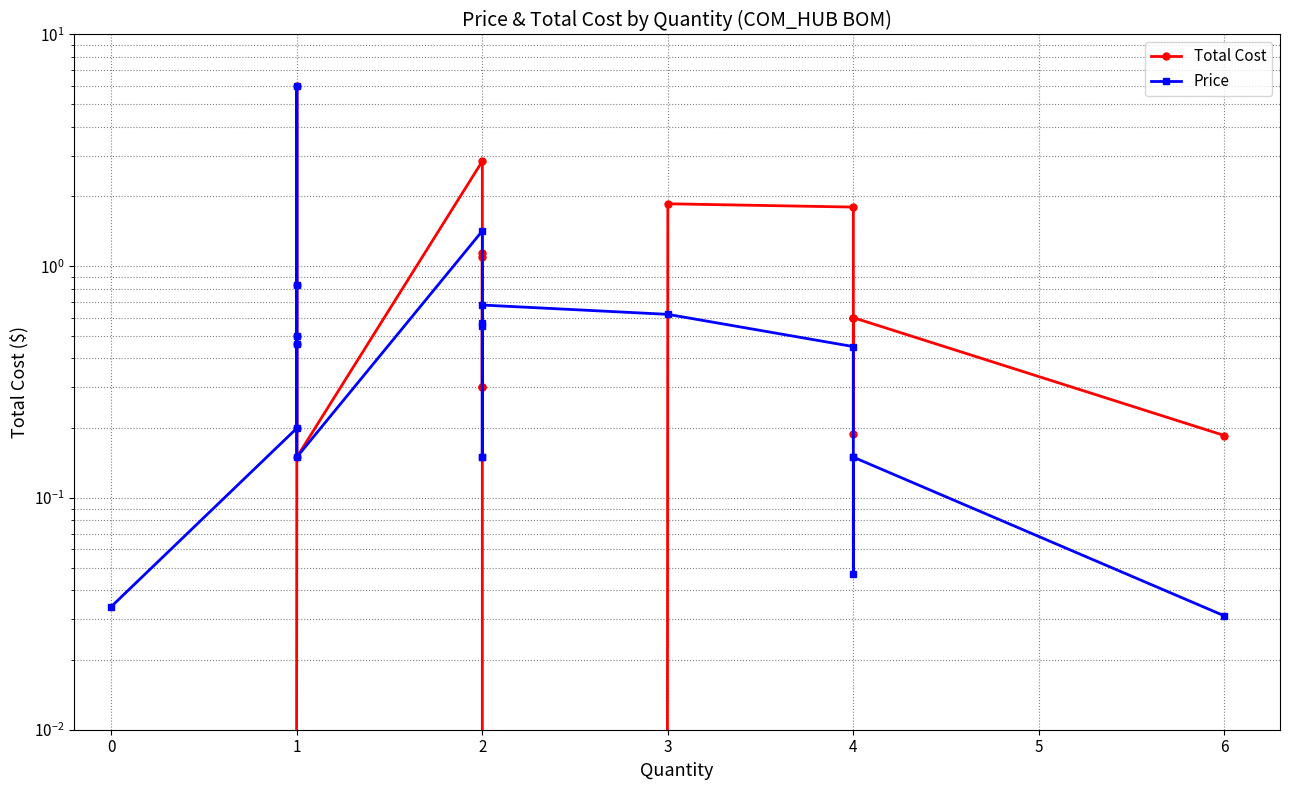

What is the average value of the Total Cost series?

1.0